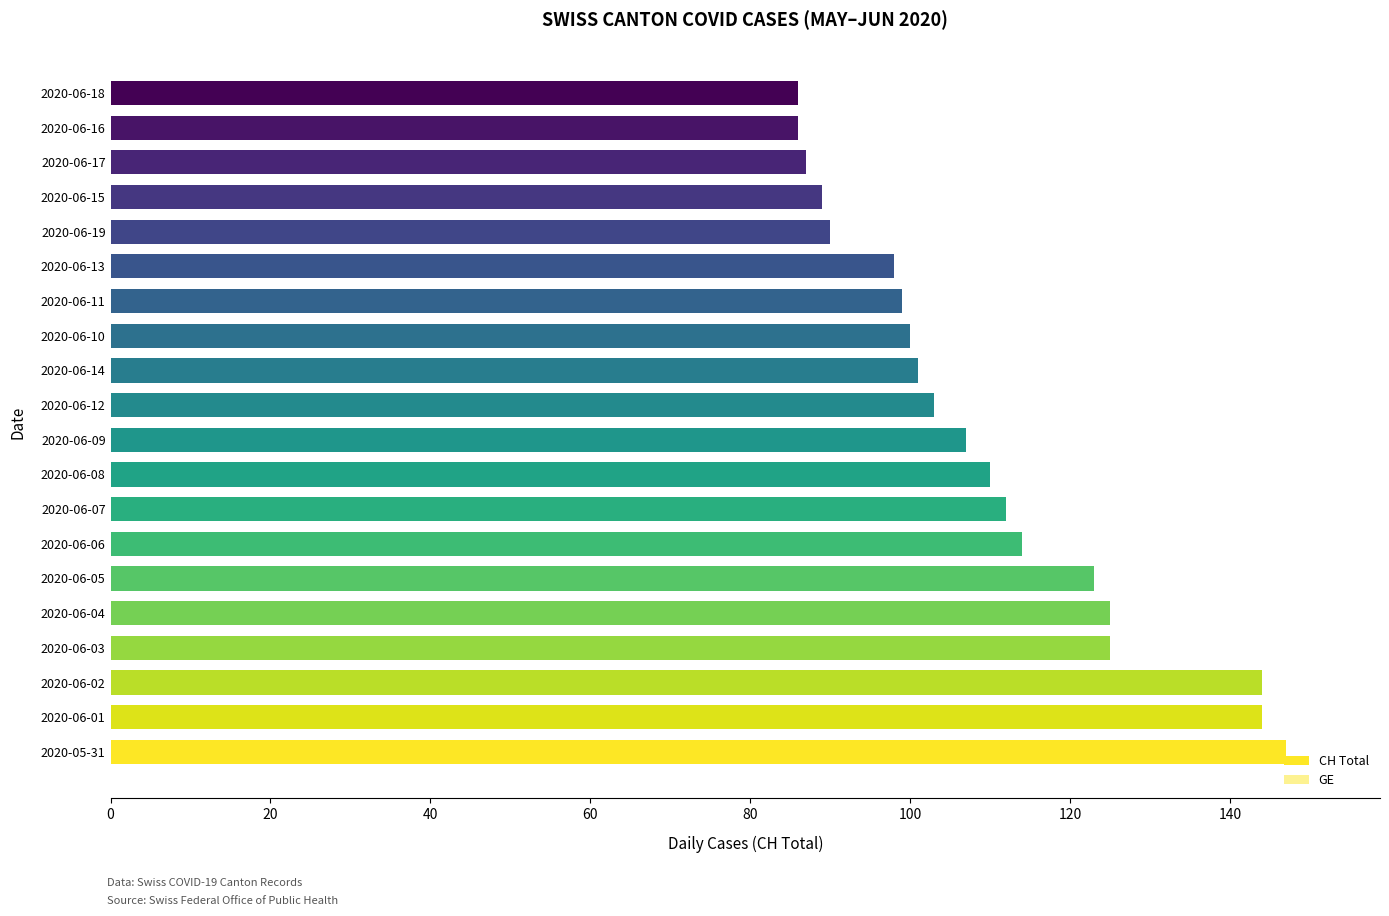

What is the approximate value at 2020-06-13, to the nearest 5?

100